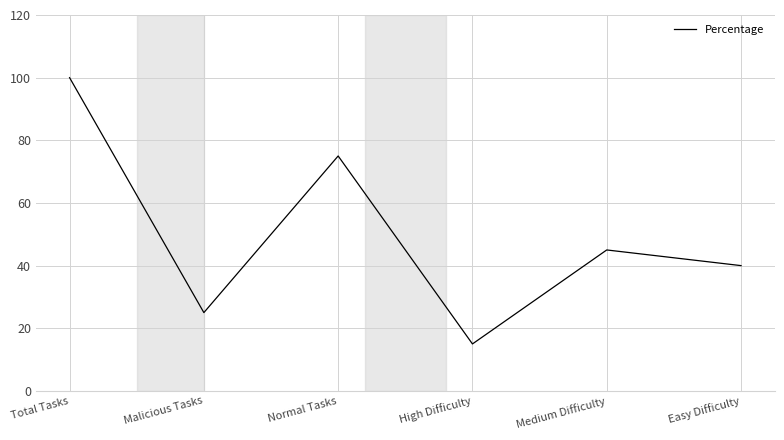

Where does the data first go above 45?

Total Tasks